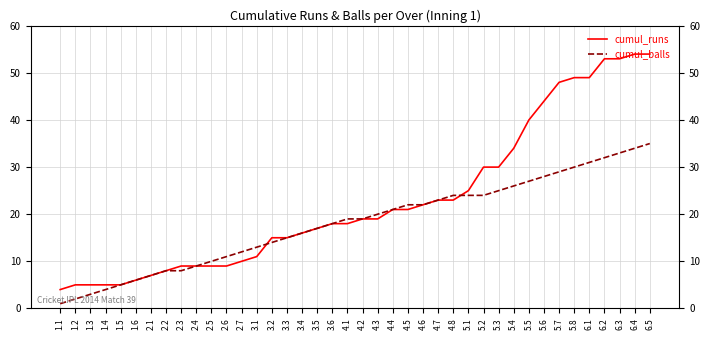

What is the label of the 28th point from the right?

2.7